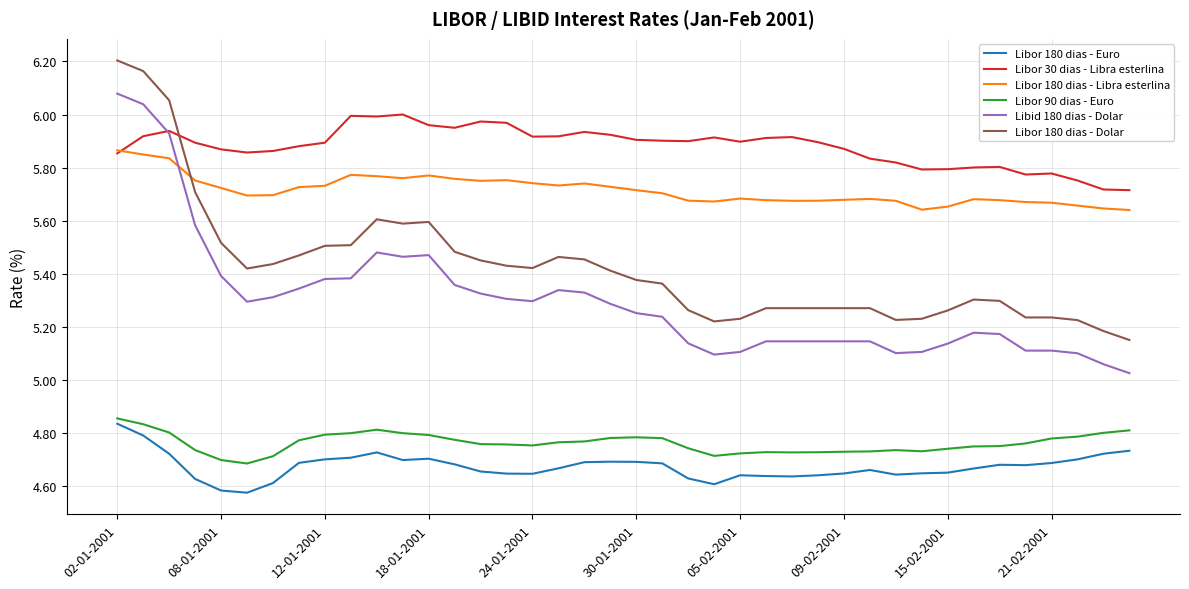

Which series has the largest total across all categories?

Libor 30 dias - Libra esterlina